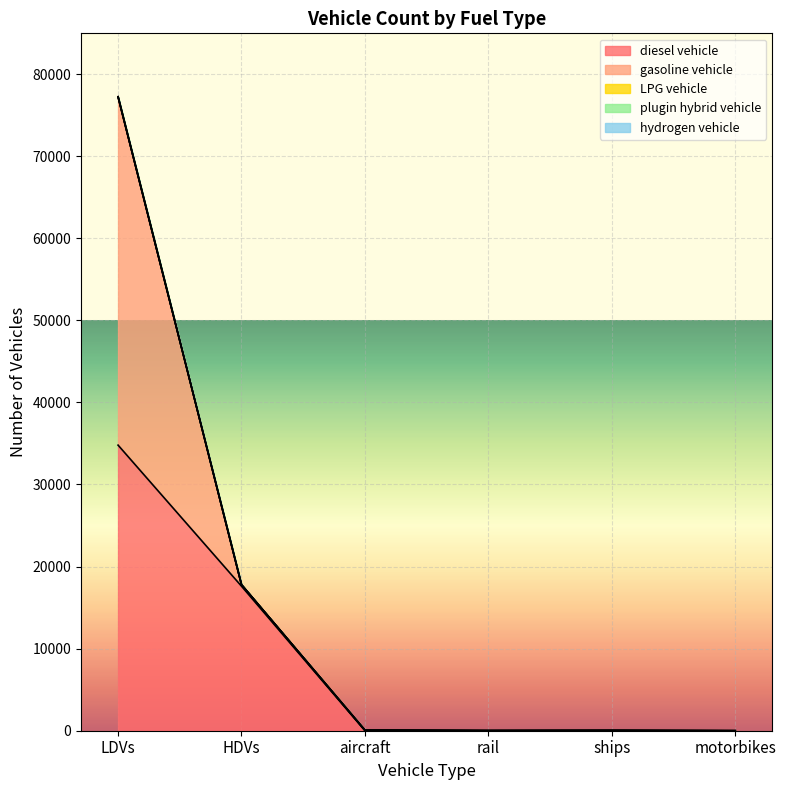

How many categories are shown in the chart?

6